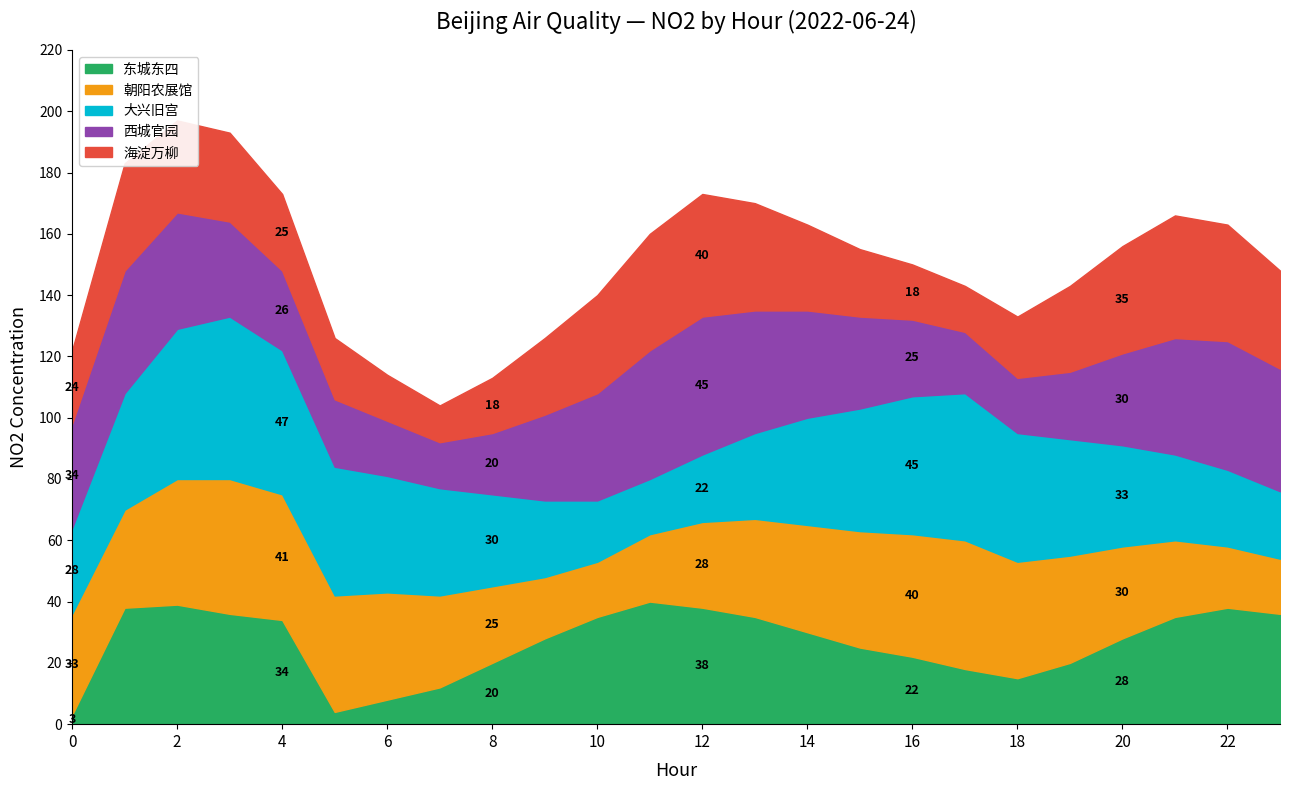

What is the smallest value displayed?

3